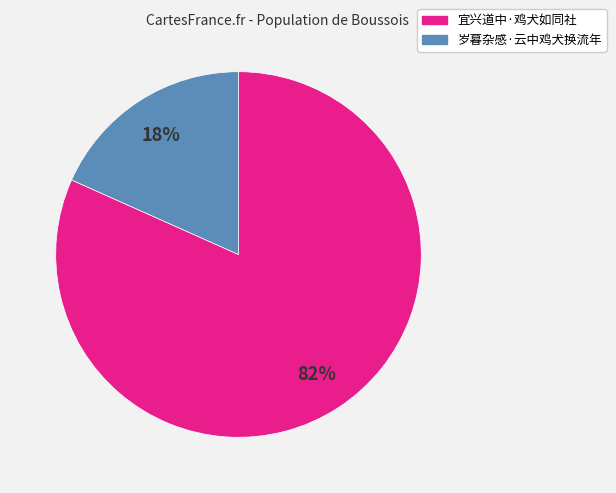

Do 岁暮杂感·云中鸡犬换流年 and 宜兴道中·鸡犬如同社 together represent more than half of the pie?

Yes